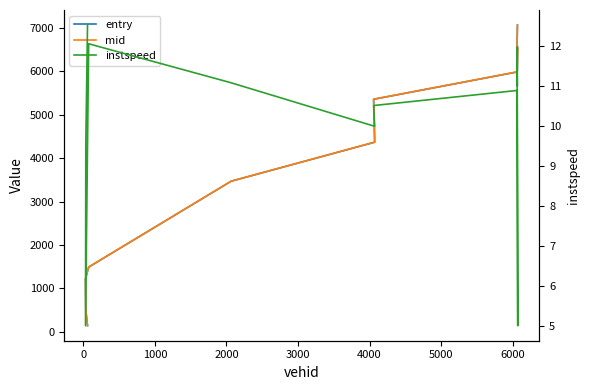

Rank the series by their maximum value, from lowest to highest.

instspeed, entry, mid